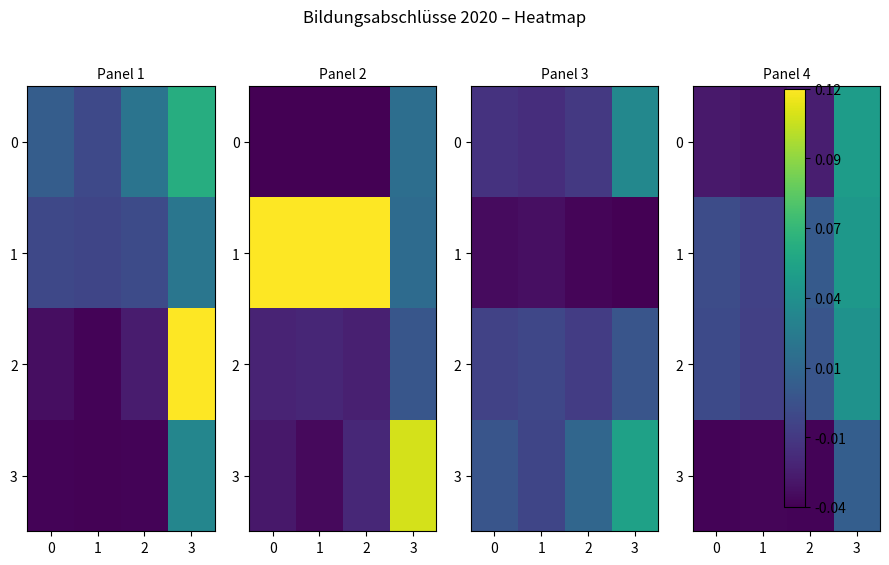

Is the value of 1 at 0 greater than the value of 3 at 0?

Yes